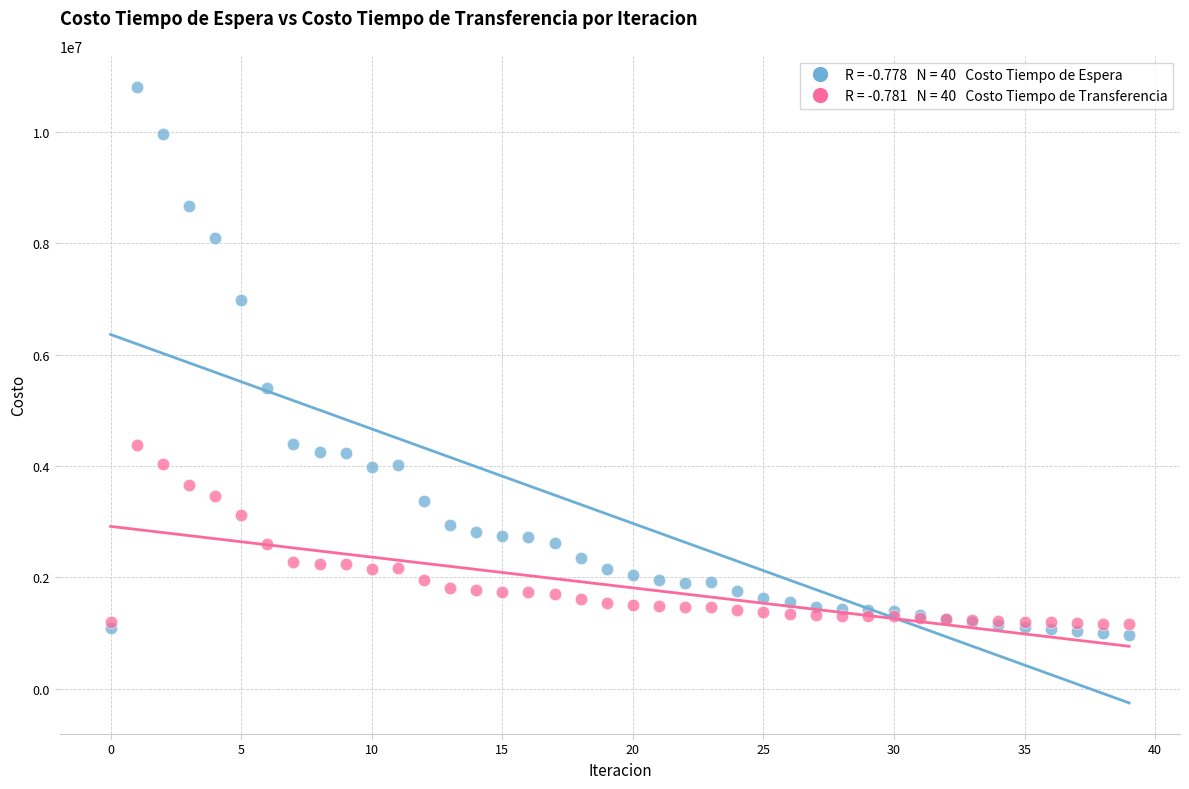

Across all series, what Y value is closest to 5882694?

5406066.2